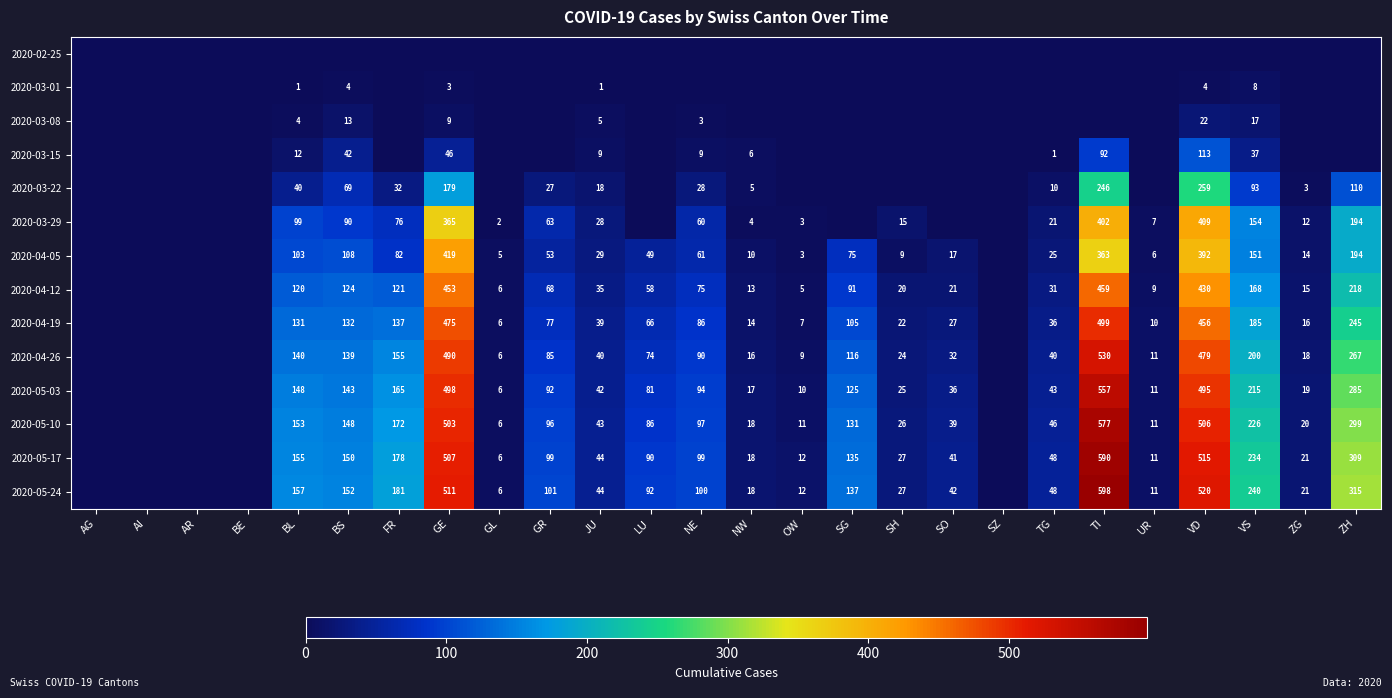

What is the difference between the 2020-04-26 values at FR and GR?

70